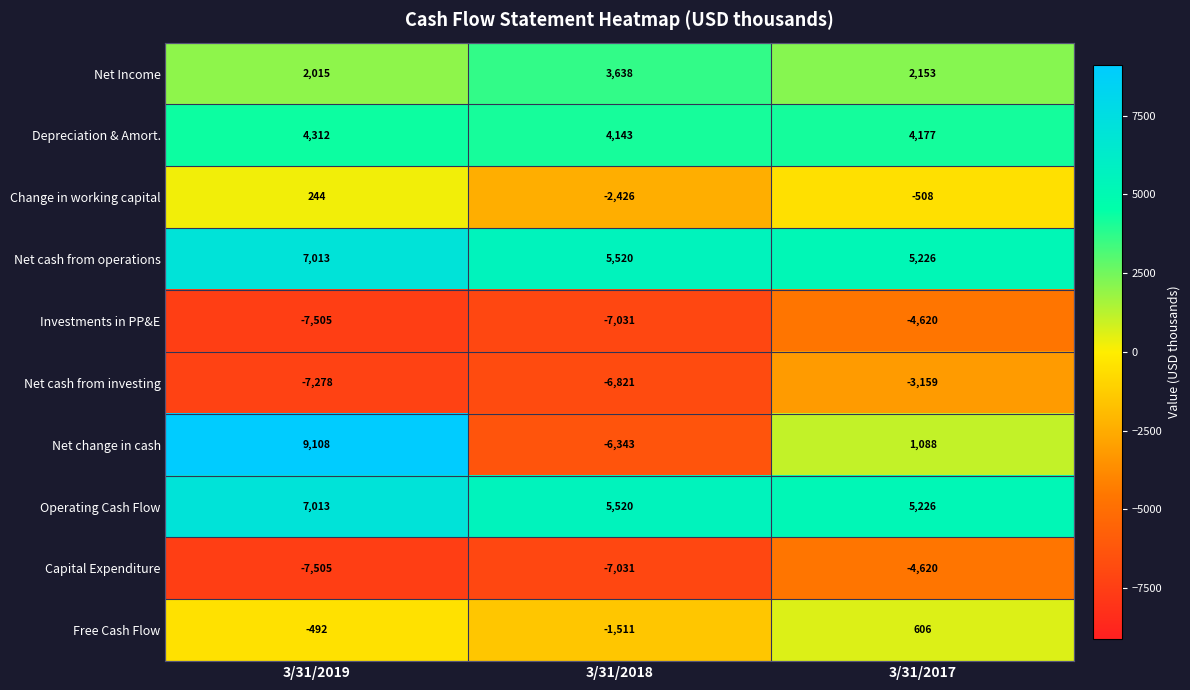

True or false: Investments in PP&E has a value of -4620 at 3/31/2017.

True